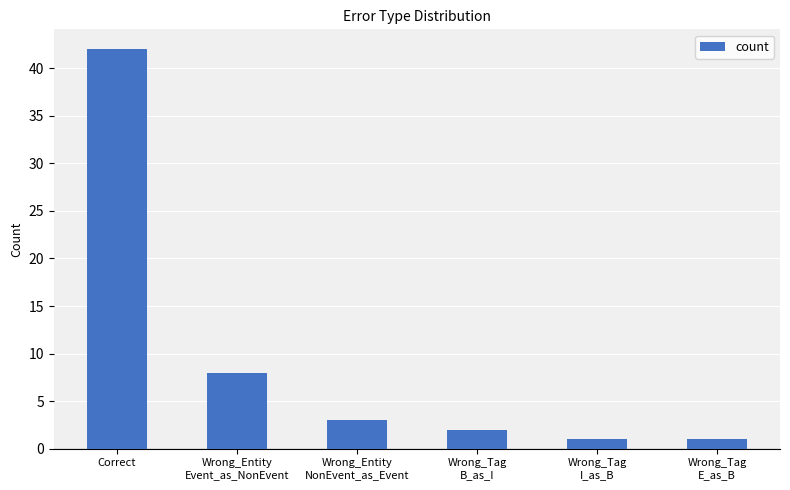

Where does the data first go above 3?

Correct